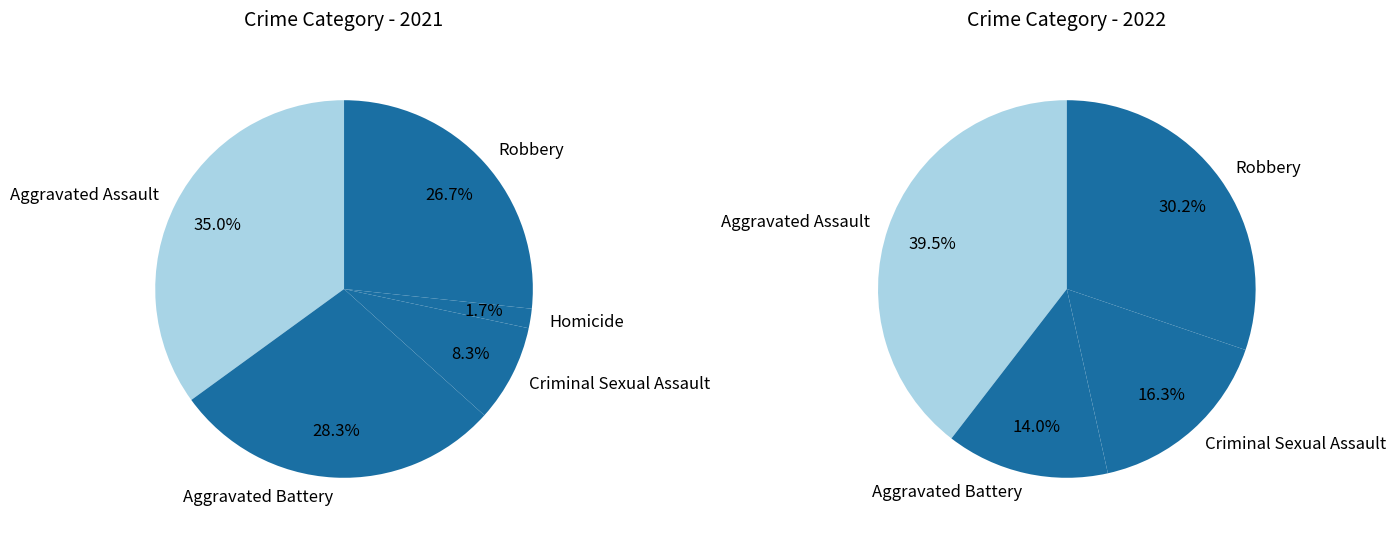

Is it true that 2 is 16% of the pie?

True